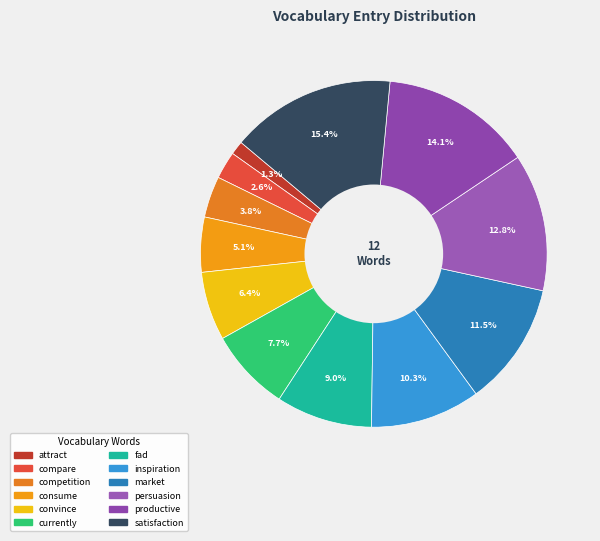

What percentage is the currently slice, to the nearest percent?

8%